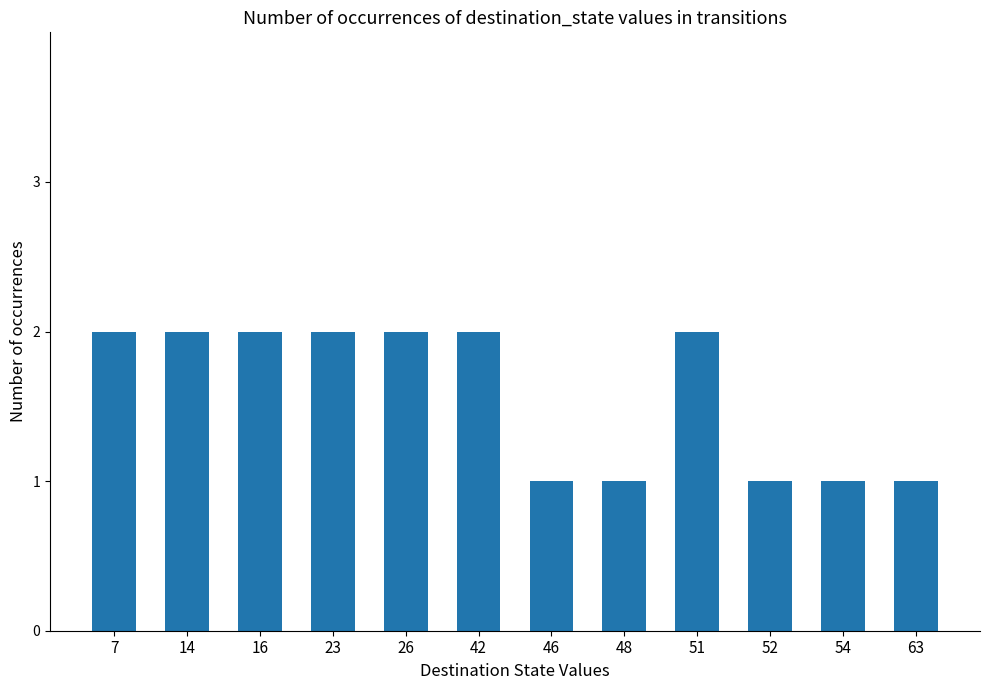

What is the sum of all values?

19